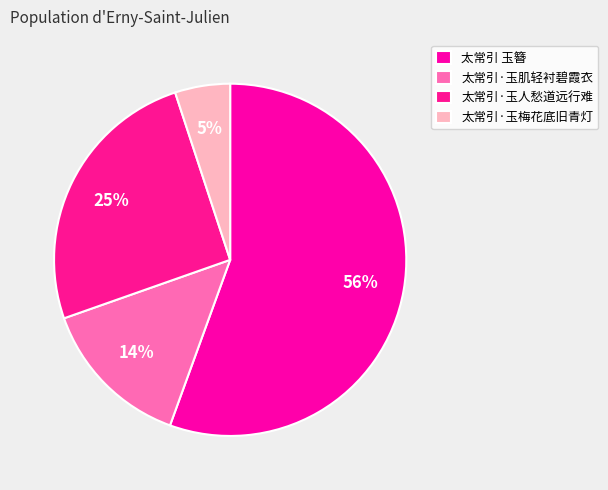

Does 太常引 玉簪 account for over 50% of the chart?

Yes